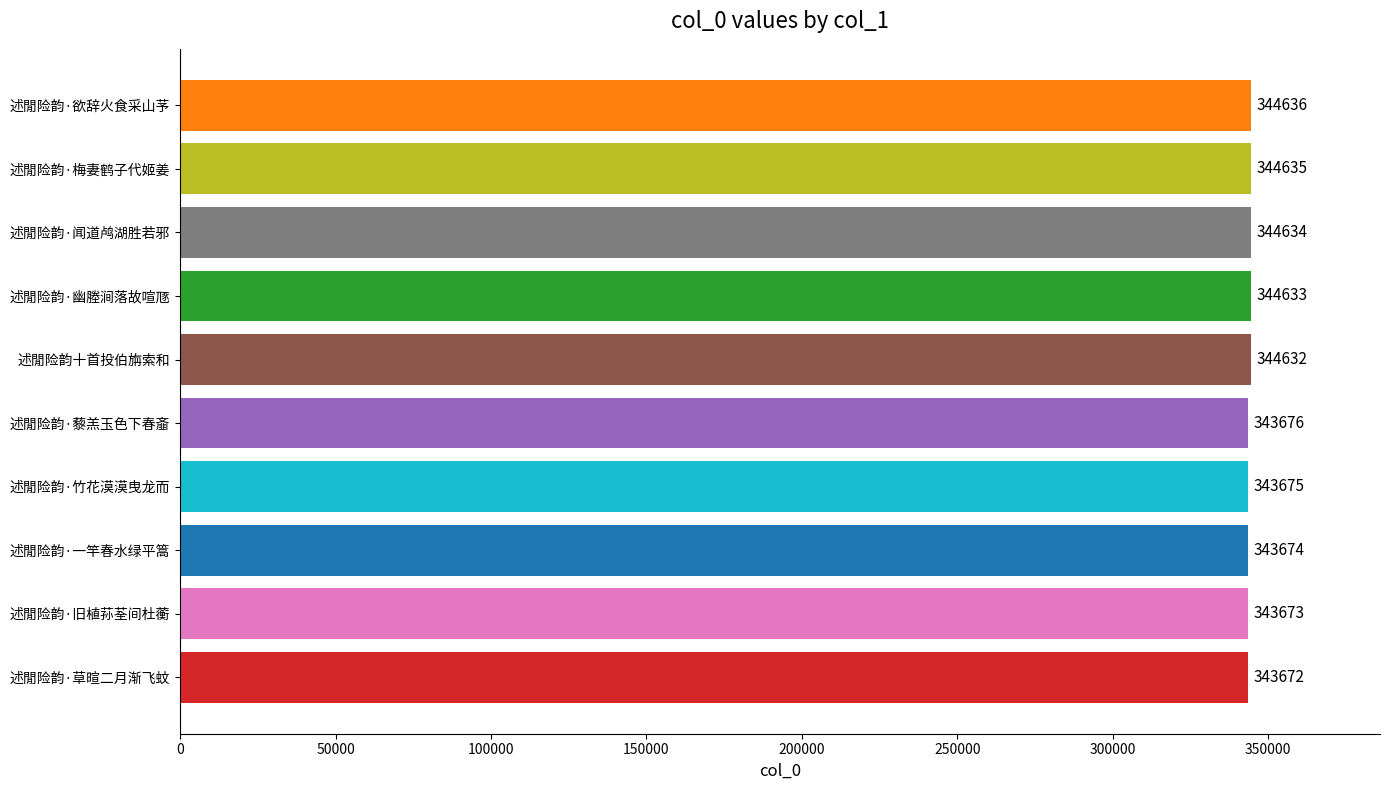

How many data points does each series have?

10